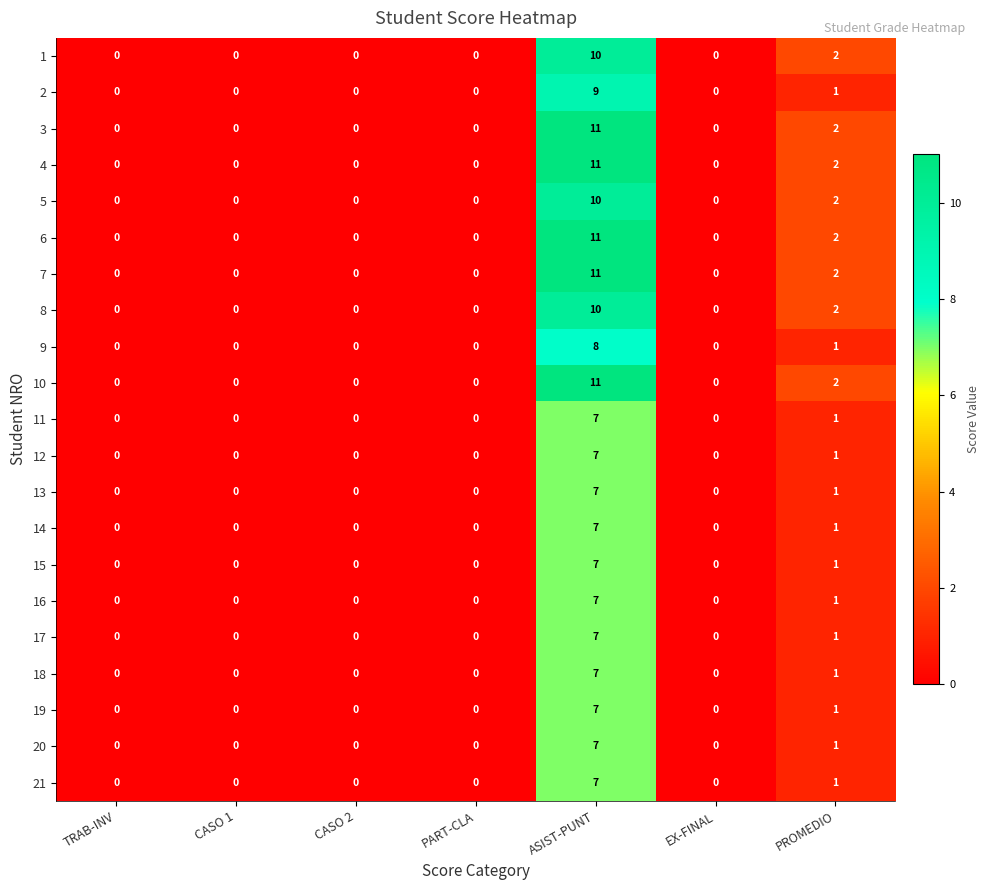

What is the sum of all 6 values?

13